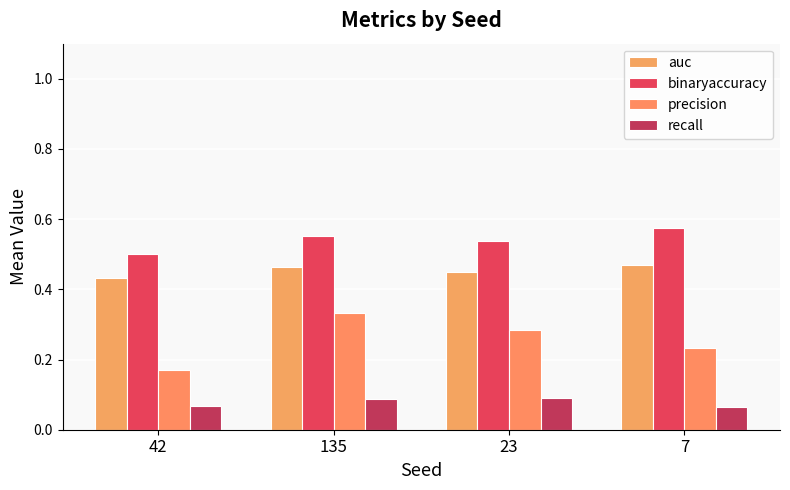

Which series has the largest total across all categories?

binaryaccuracy